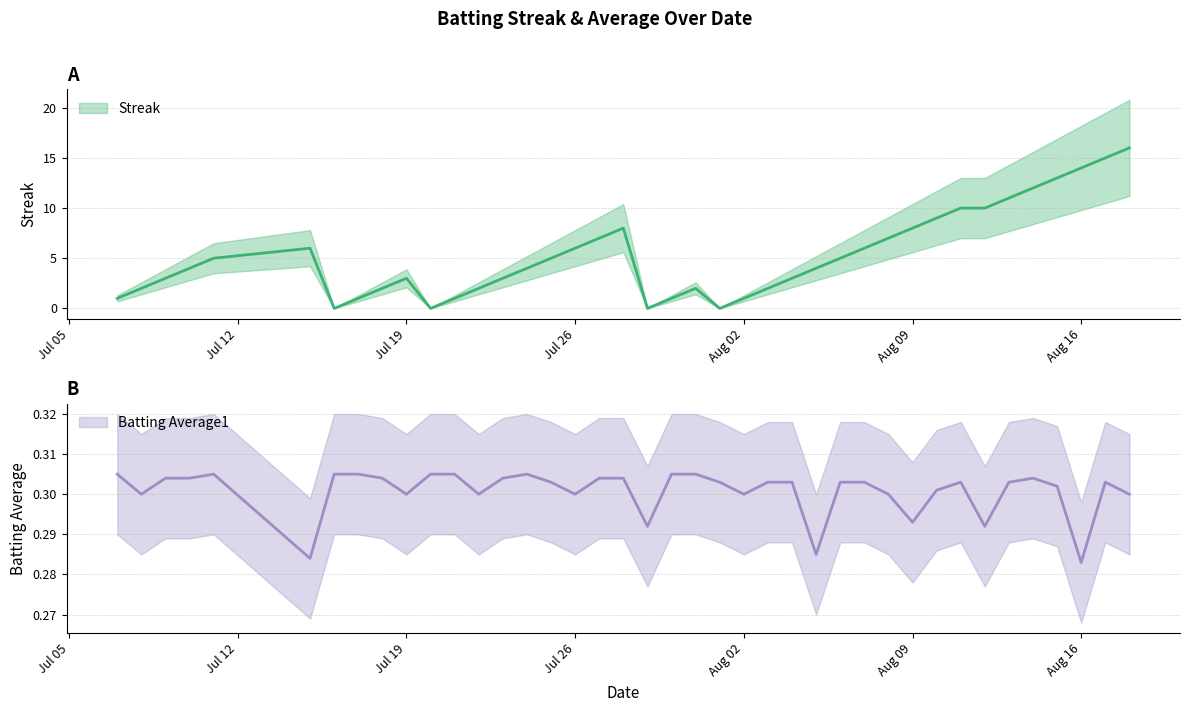

List the series in order of their peak value, lowest first.

Batting Average1, Streak